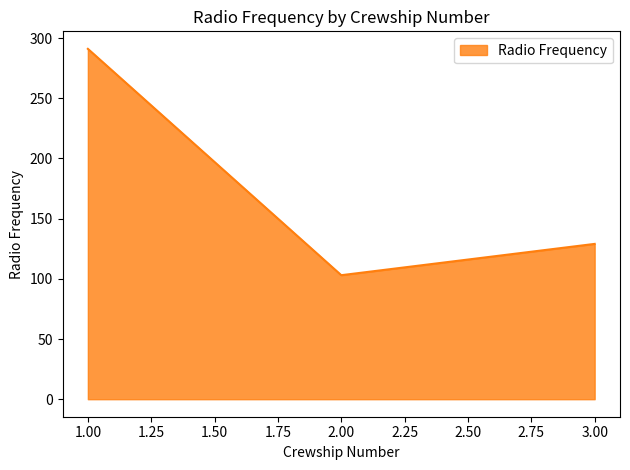

Is it true that the value at 2.00 is 103?

True